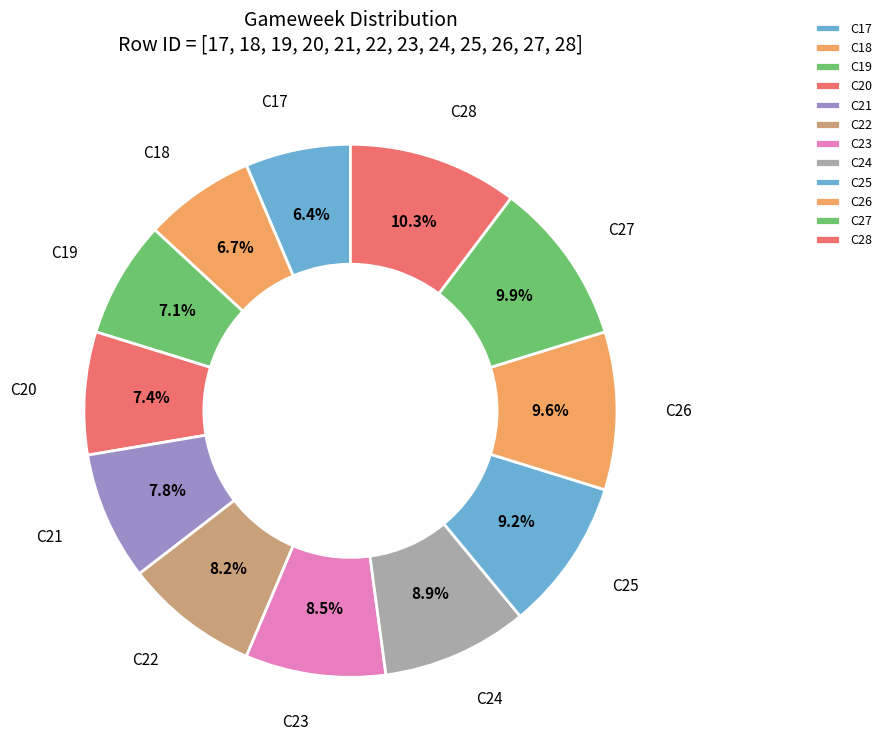

Between C25 and C21, which is larger?

C25